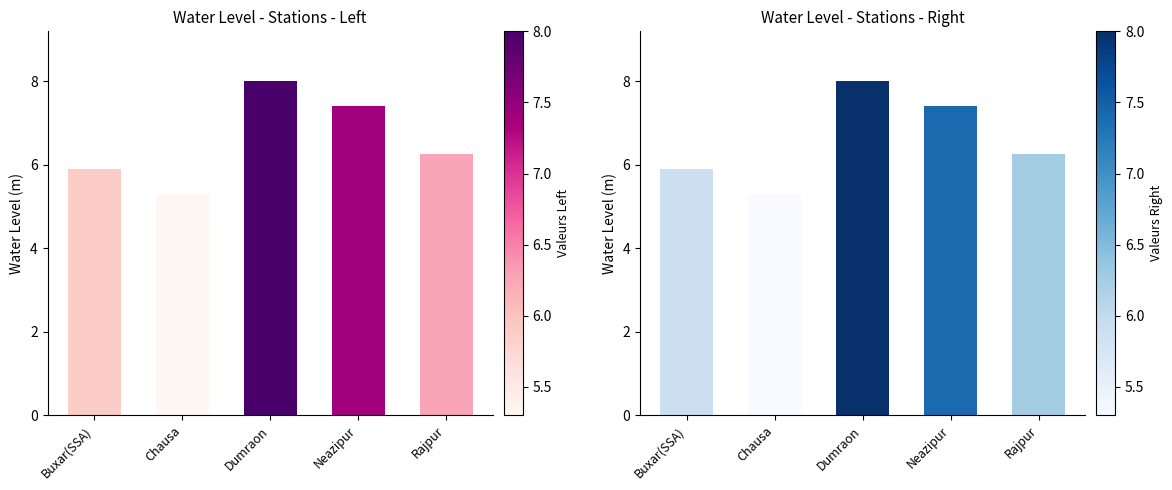

List the labels in order of value, largest first.

Dumraon, Neazipur, Rajpur, Buxar(SSA), Chausa